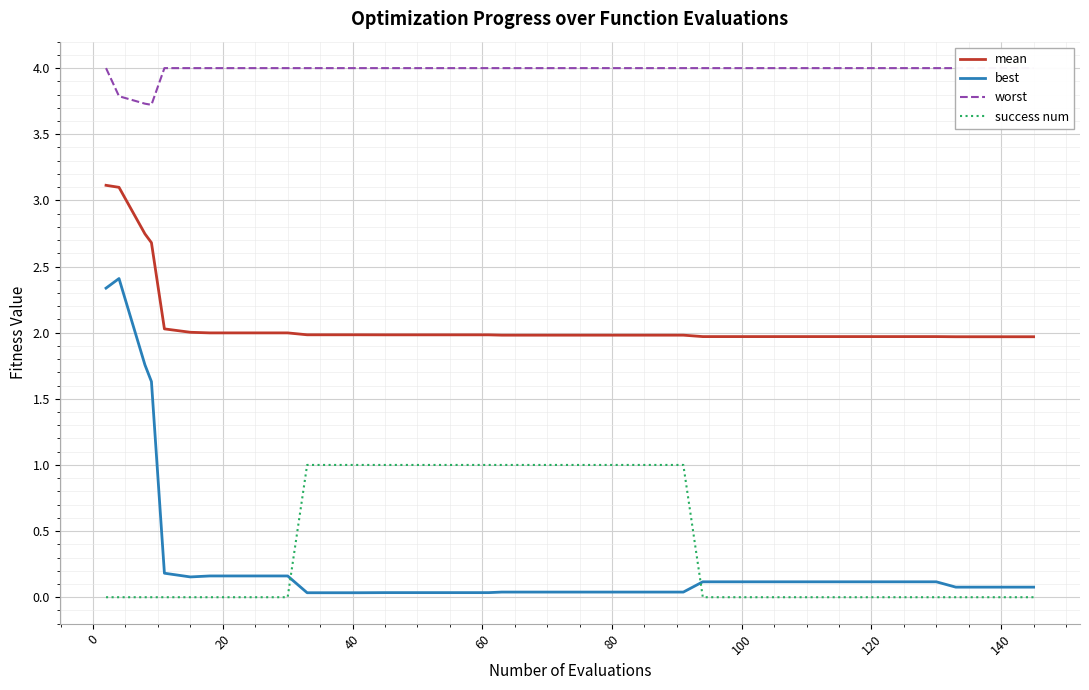

True or false: success num and best intersect in this chart.

True